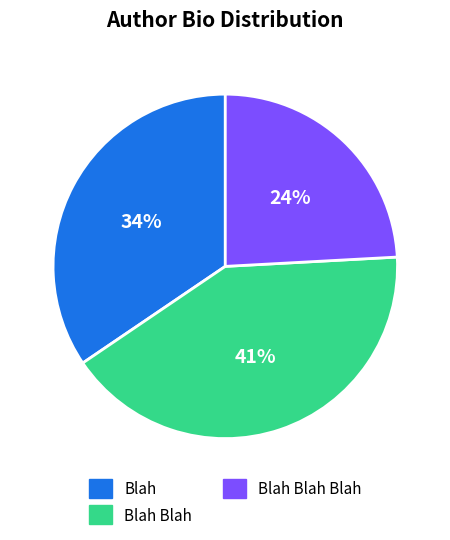

To the nearest percent, what is the difference between the largest and smallest slice percentages?

17%